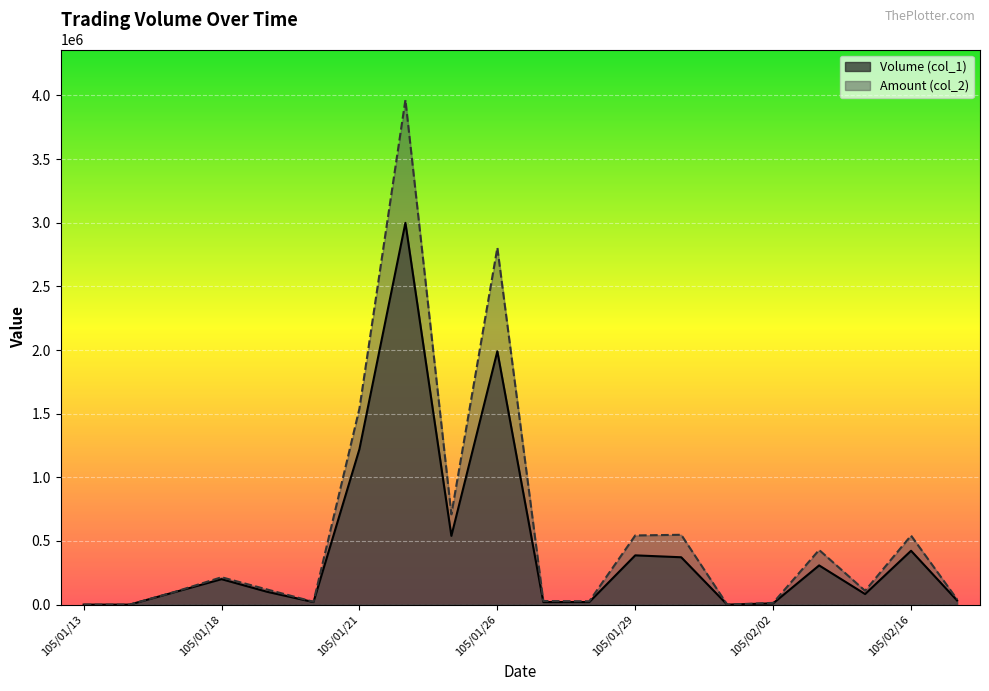

What is the label of the 9th point from the right?

105/01/28